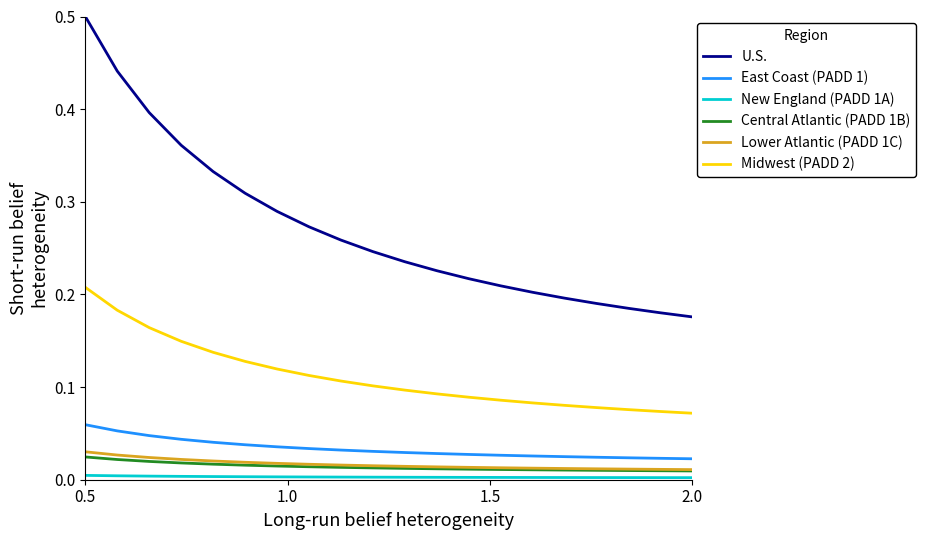

Which series has the largest range (max minus min)?

U.S.